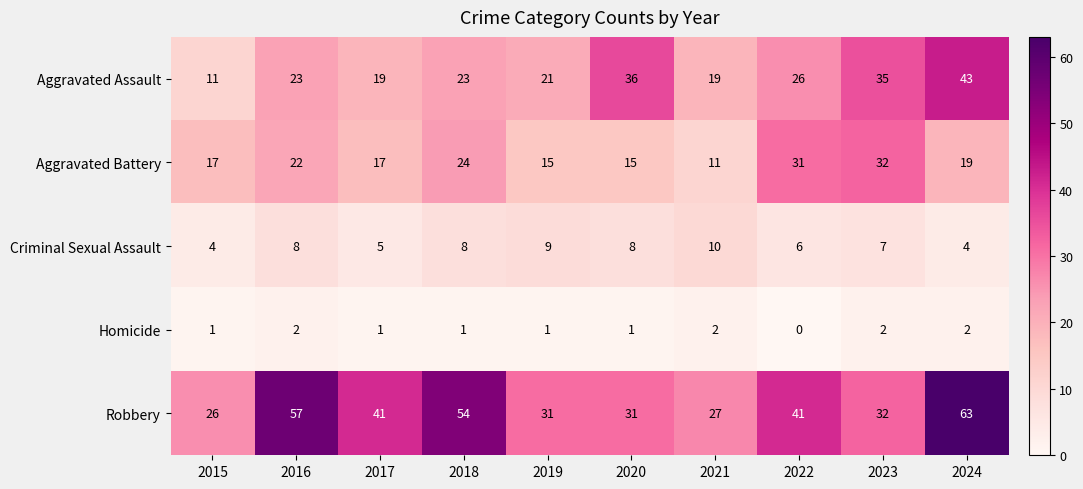

At 2020, list the series in order from largest to smallest.

Aggravated Assault, Robbery, Aggravated Battery, Criminal Sexual Assault, Homicide